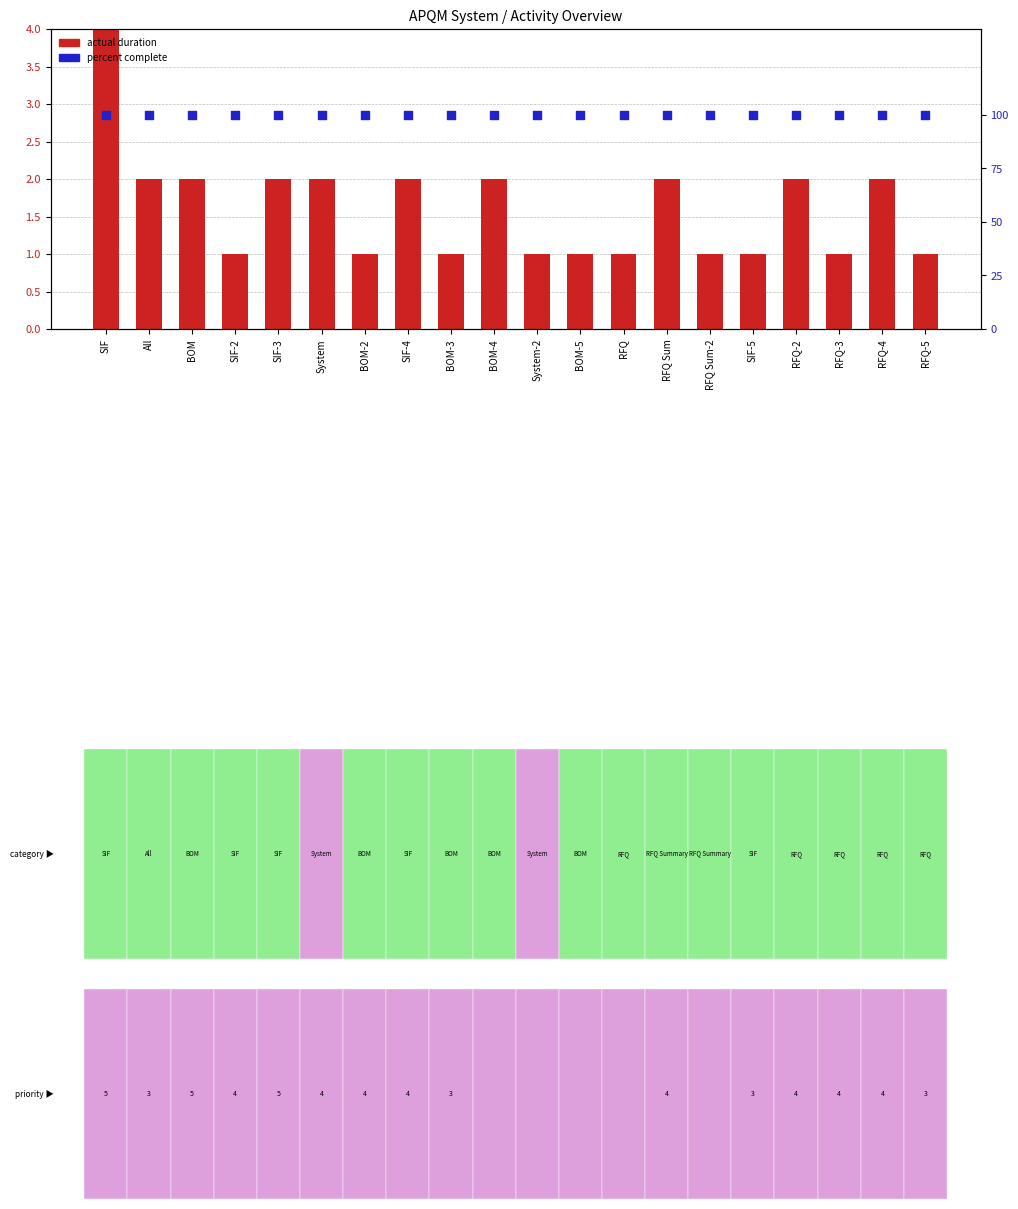

What is the total value across all series at RFQ-4?

102